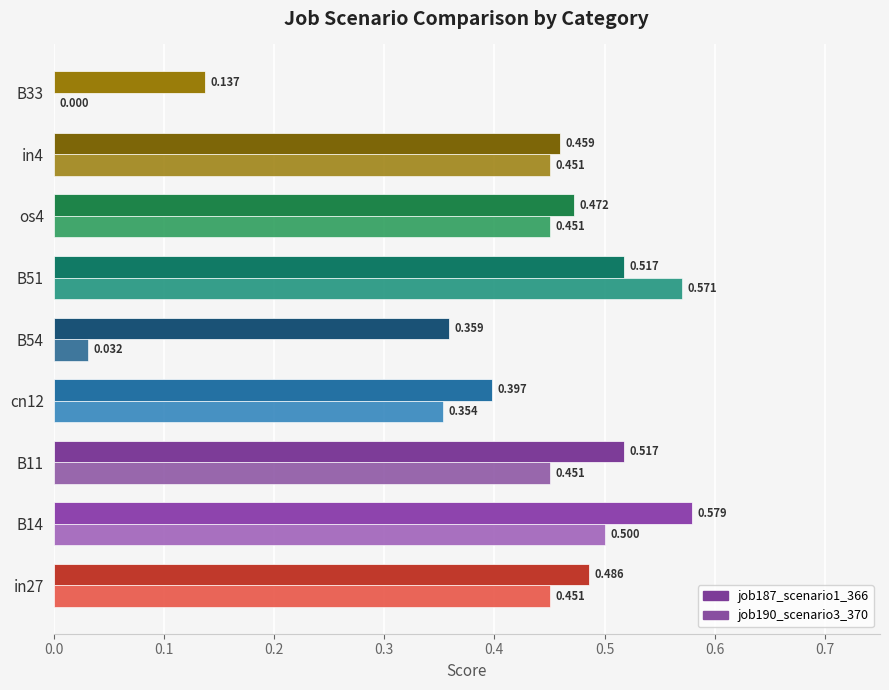

How many series are shown in this chart?

2